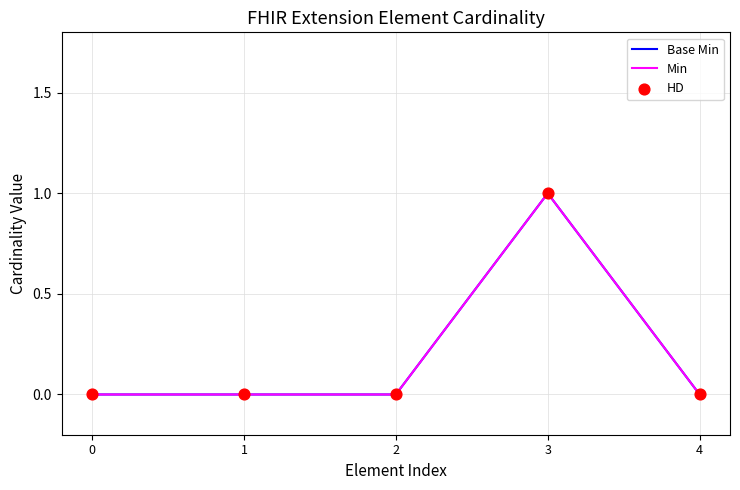

At how many categories does at least one series exceed 0?

1